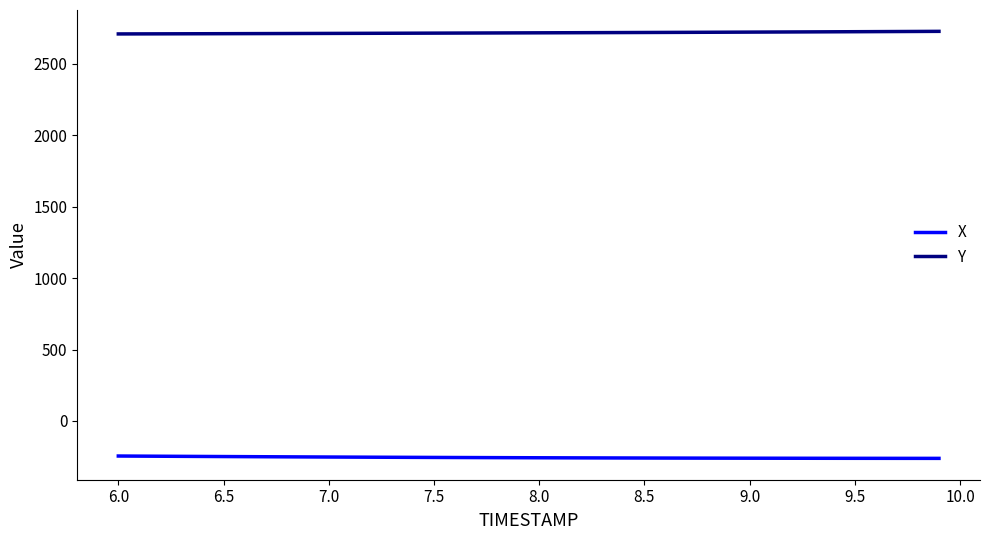

Which series has the largest total across all categories?

Y